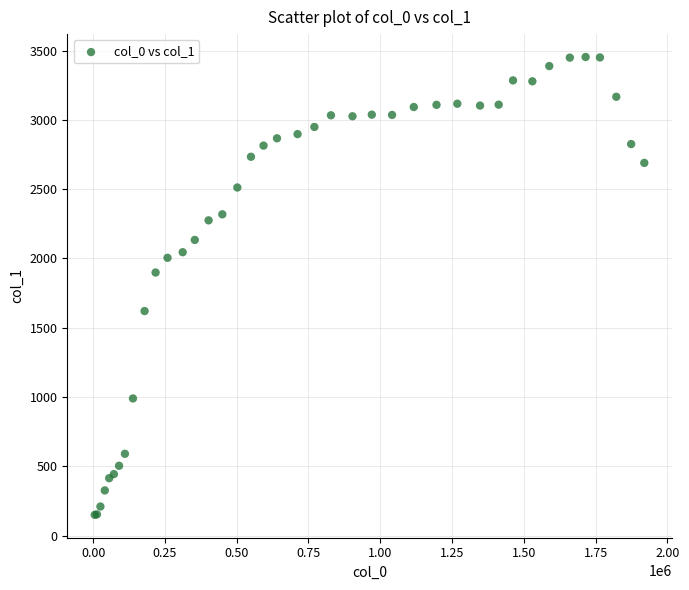

What Y value in the scatter plot is closest to 1801?

1898.7